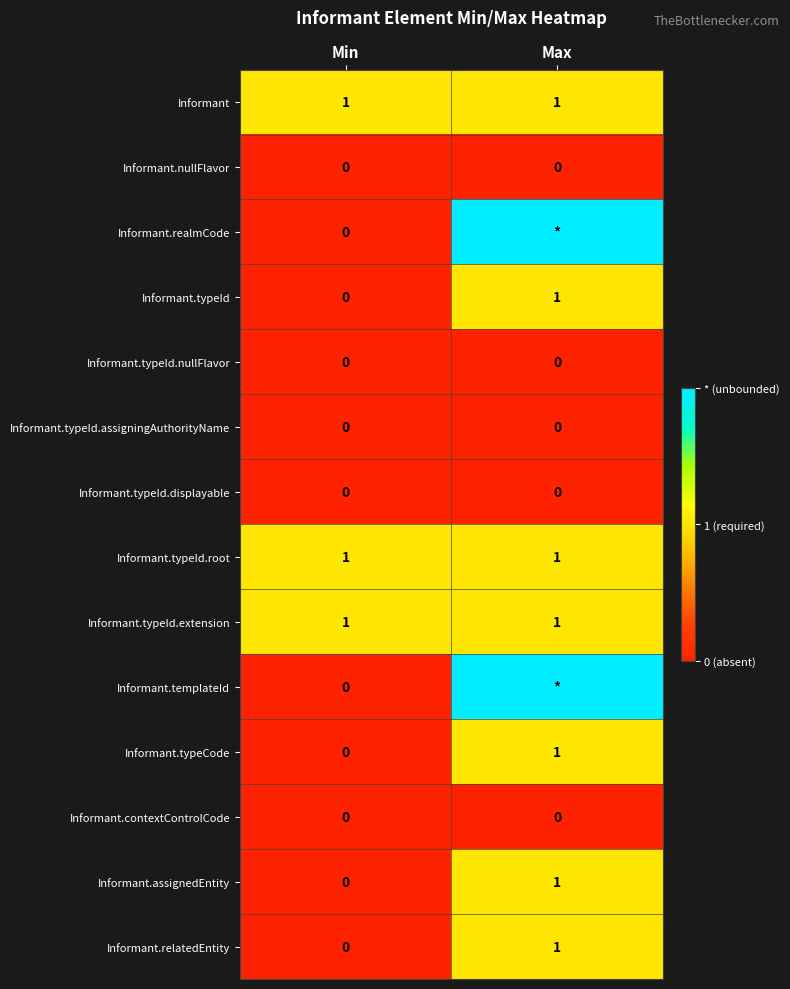

Is the value of Informant.contextControlCode at Max greater than the value of Informant.typeId.root at Min?

No